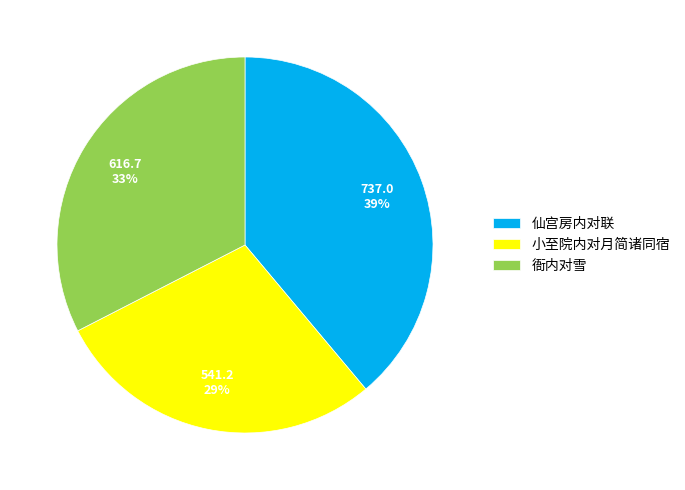

Rank the categories by value from lowest to highest.

小至院内对月简诸同宿, 衙内对雪, 仙宫房内对联